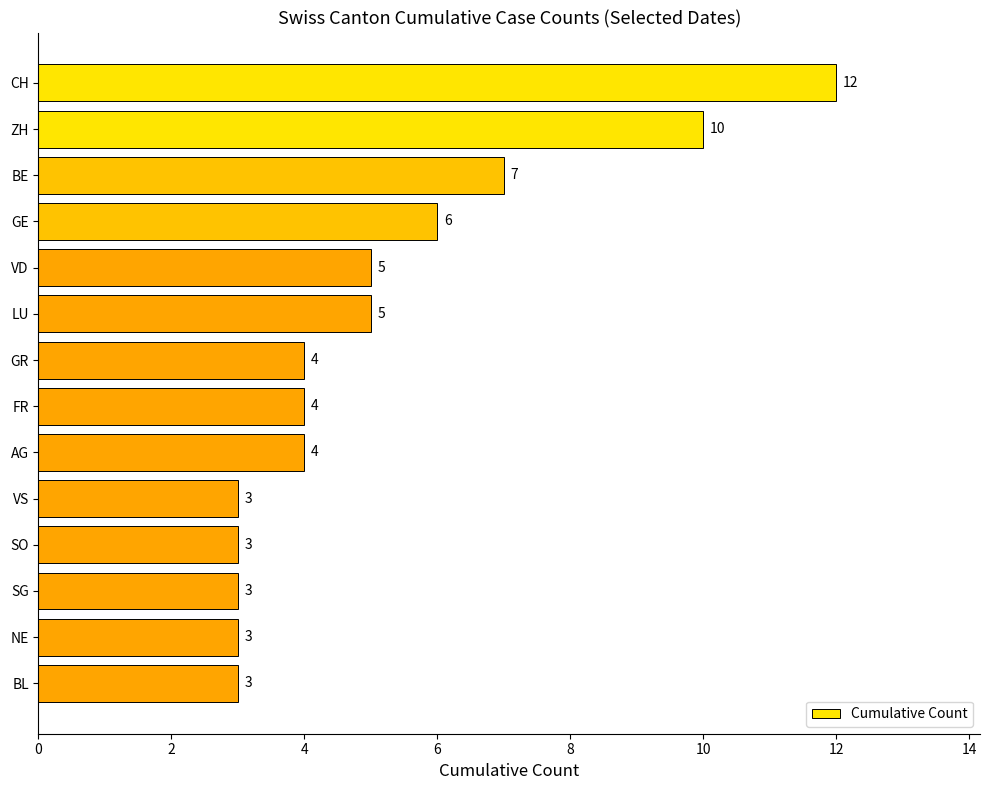

What is the sum of all values?

72